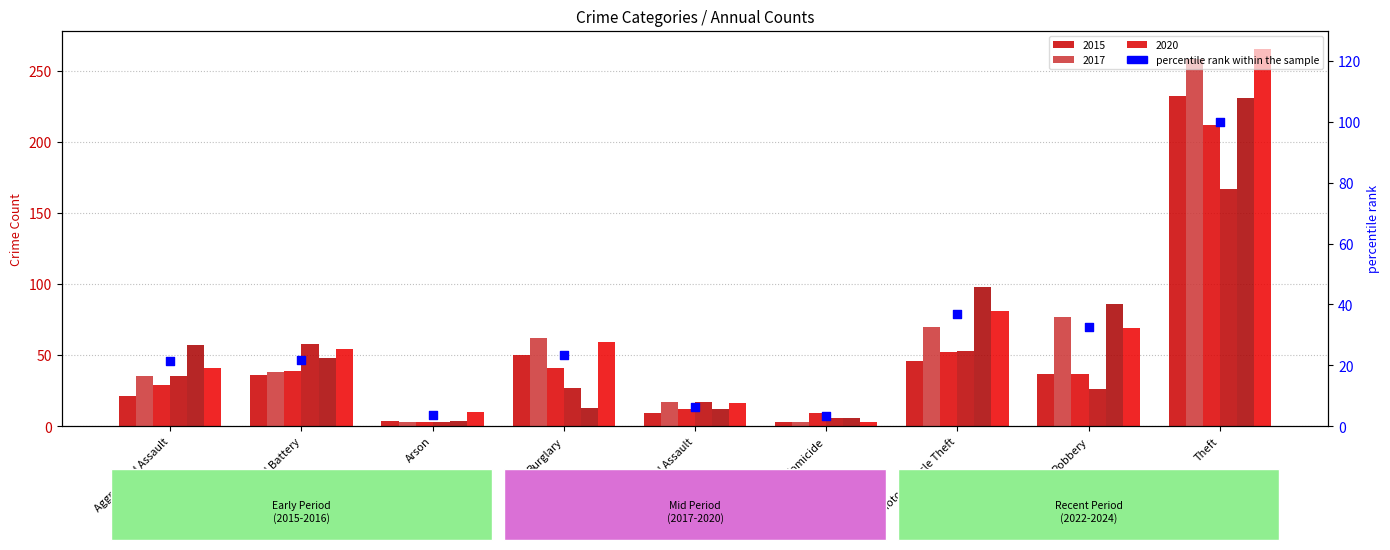

Approximately how many times larger is the value at Arson compared to Aggravated Battery?

0.2